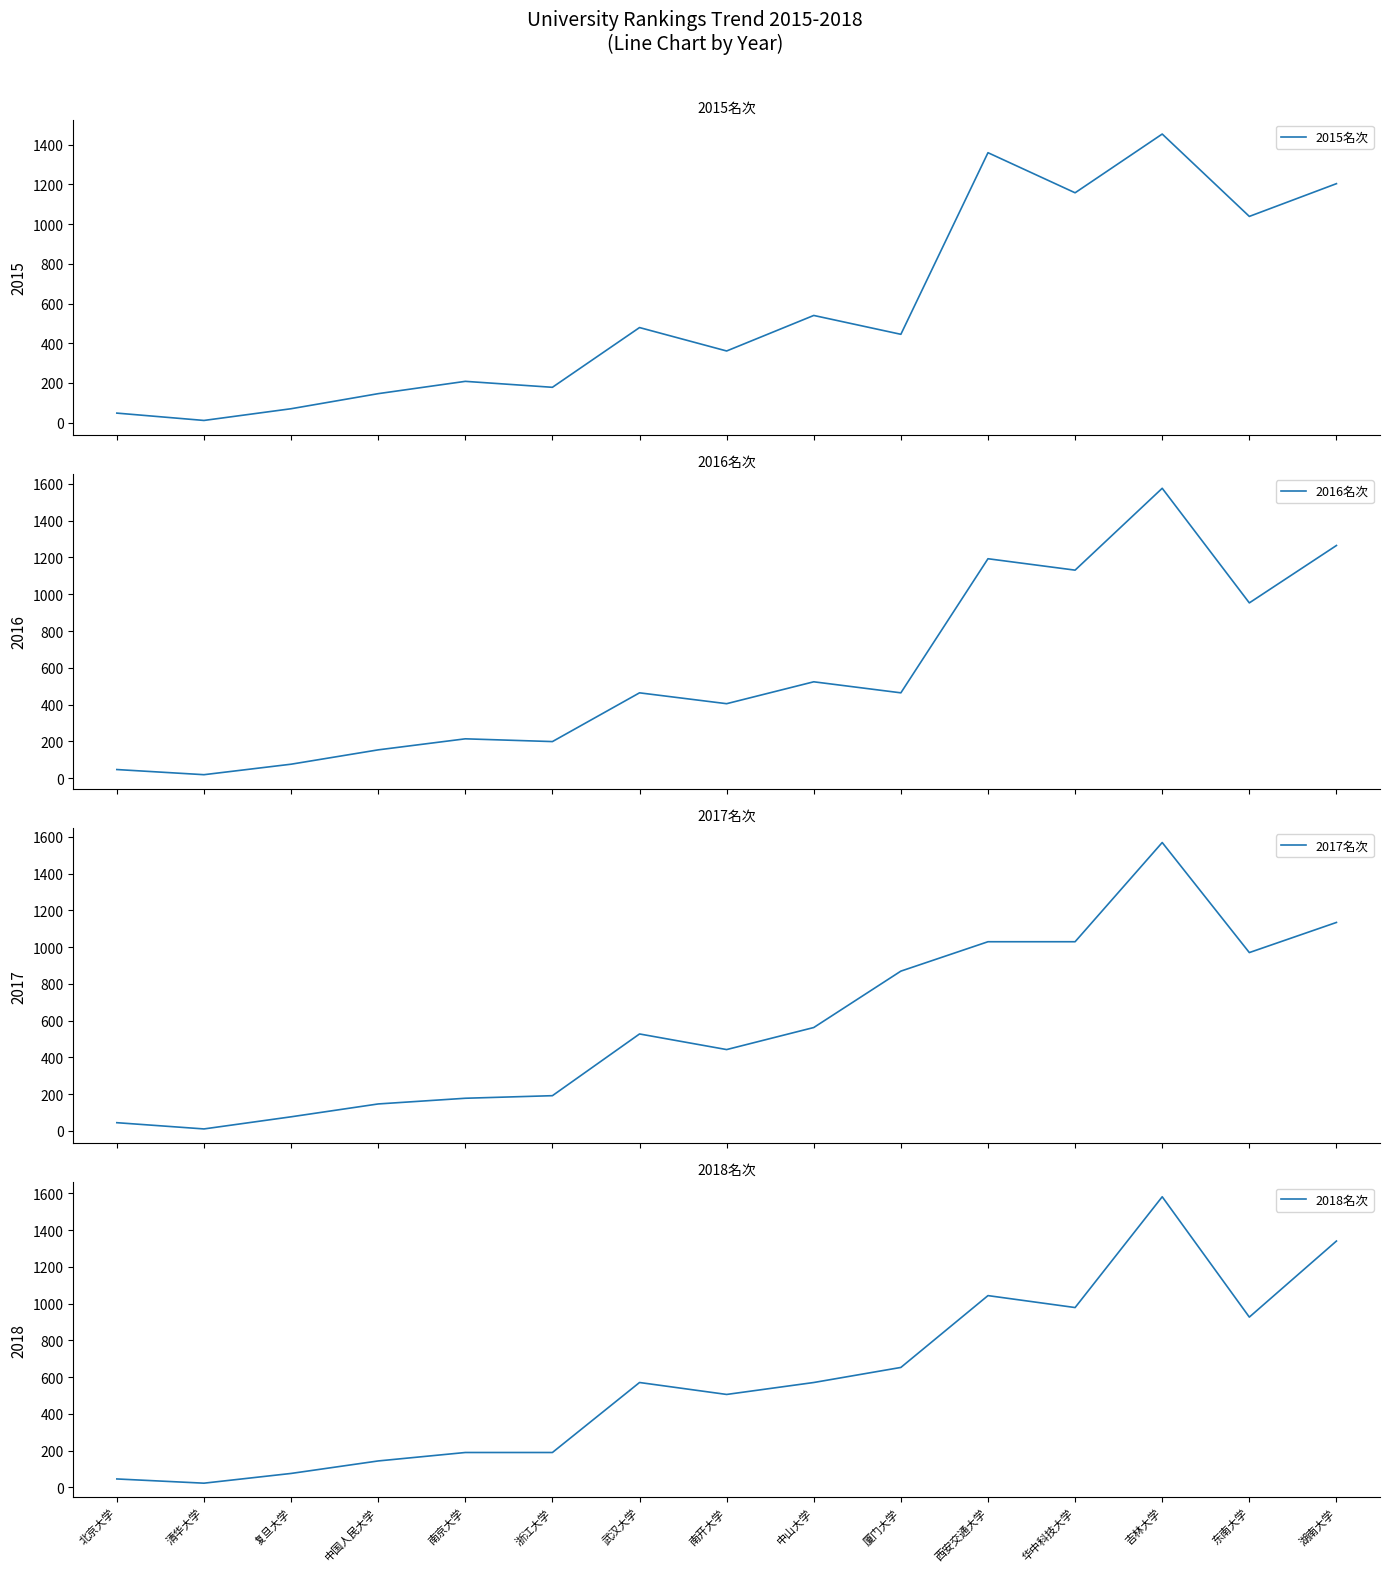

Count the number of categories in the chart.

15